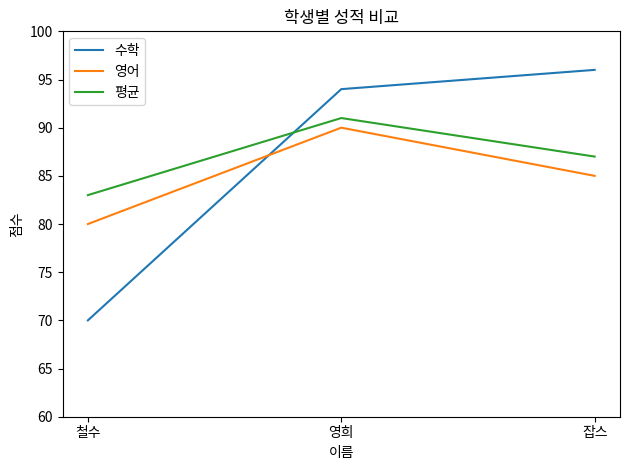

At which category is the sum across all series the highest?

영희